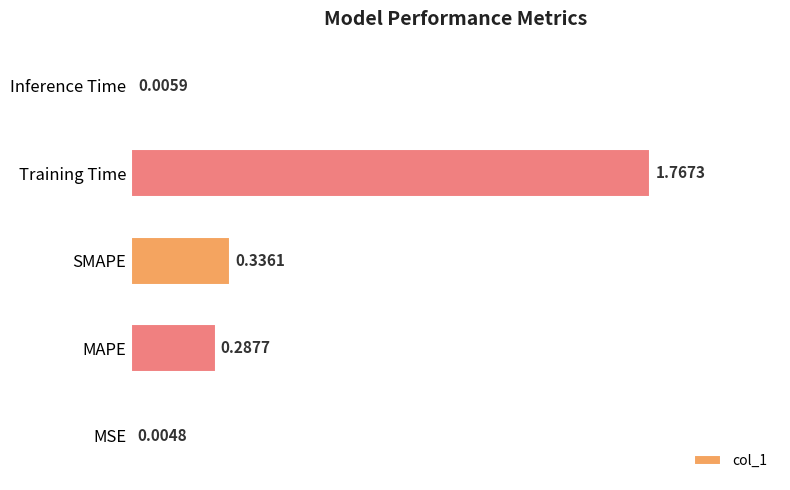

Which has a higher value, MAPE or SMAPE?

SMAPE